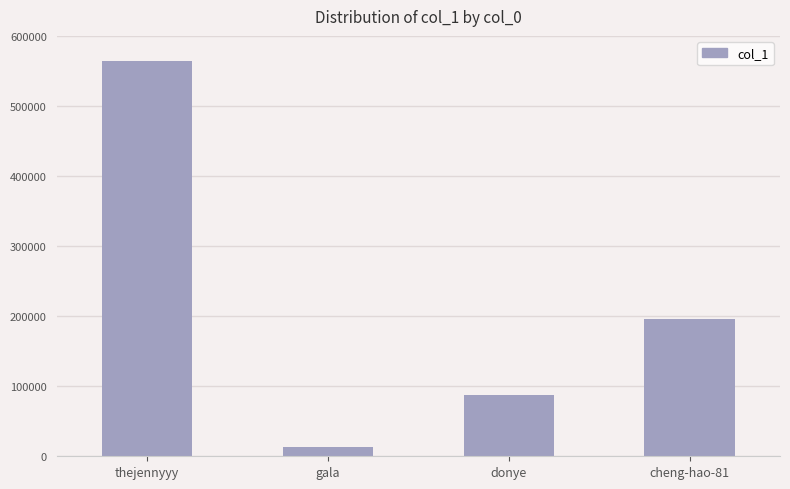

The chart shows a value of 169656 at thejennyyy. True or false?

False